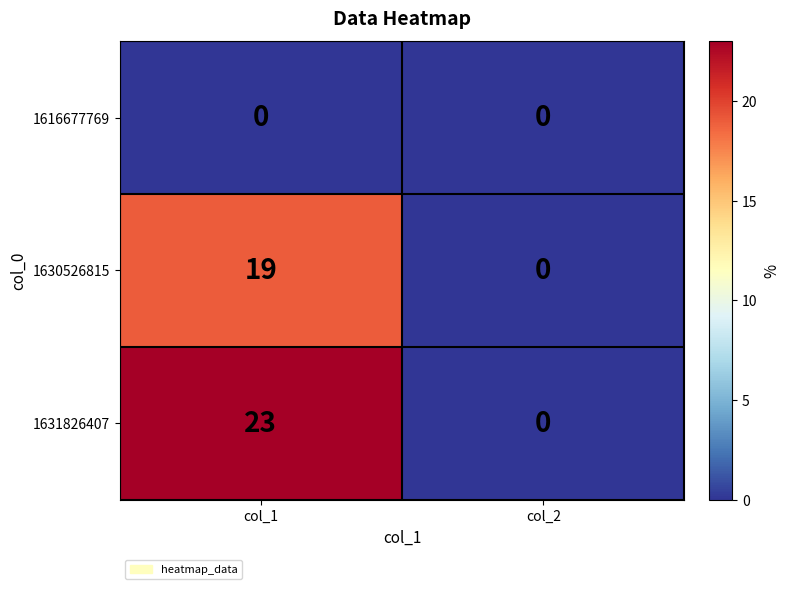

List the series in order of their peak value, lowest first.

1616677769, 1630526815, 1631826407